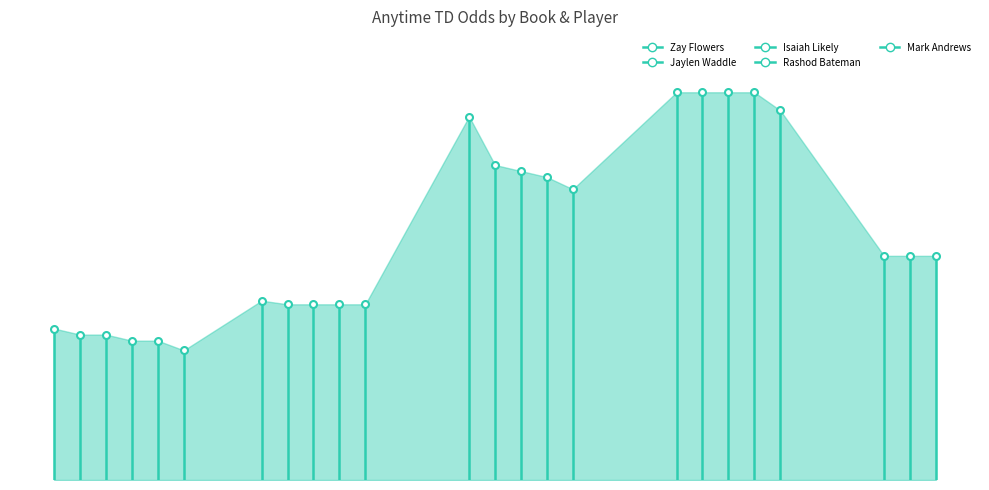

Which series has the widest spread of values?

Rashod Bateman